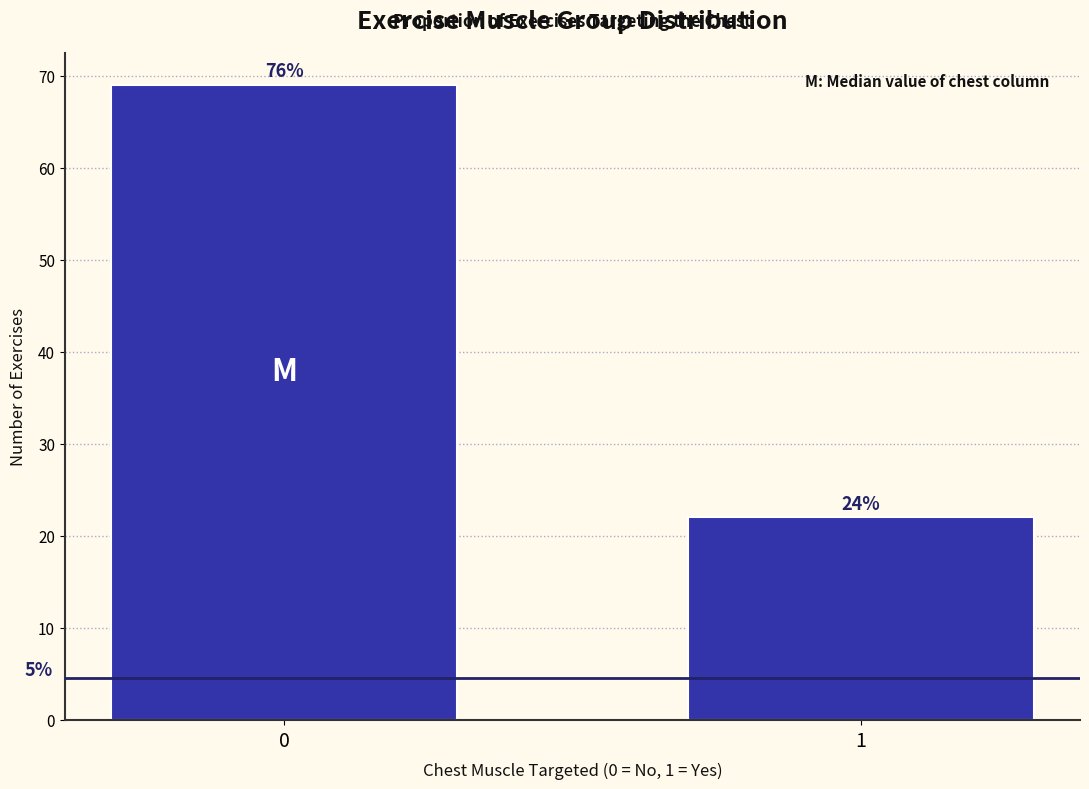

Does the chart contain any negative values?

No